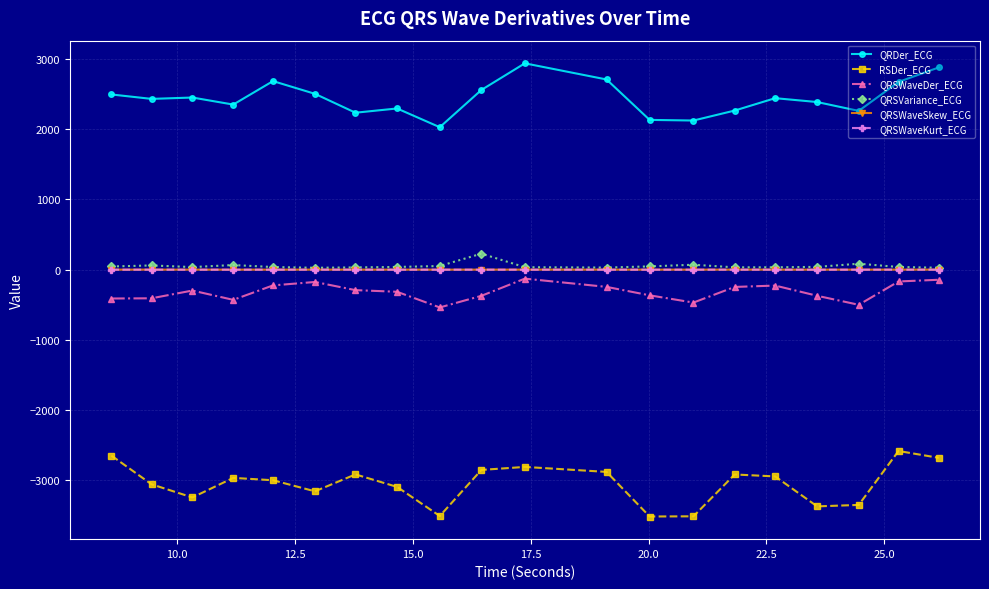

What is the greatest value displayed?

2938.1